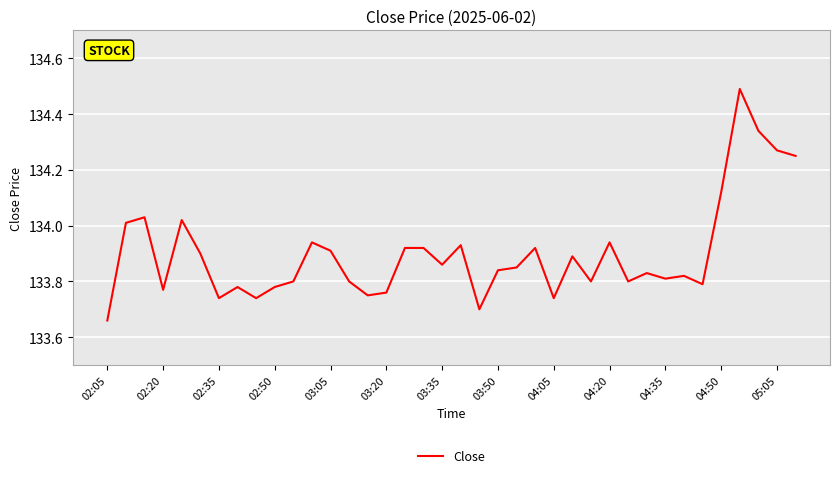

What is the difference between the maximum and minimum values?

0.8